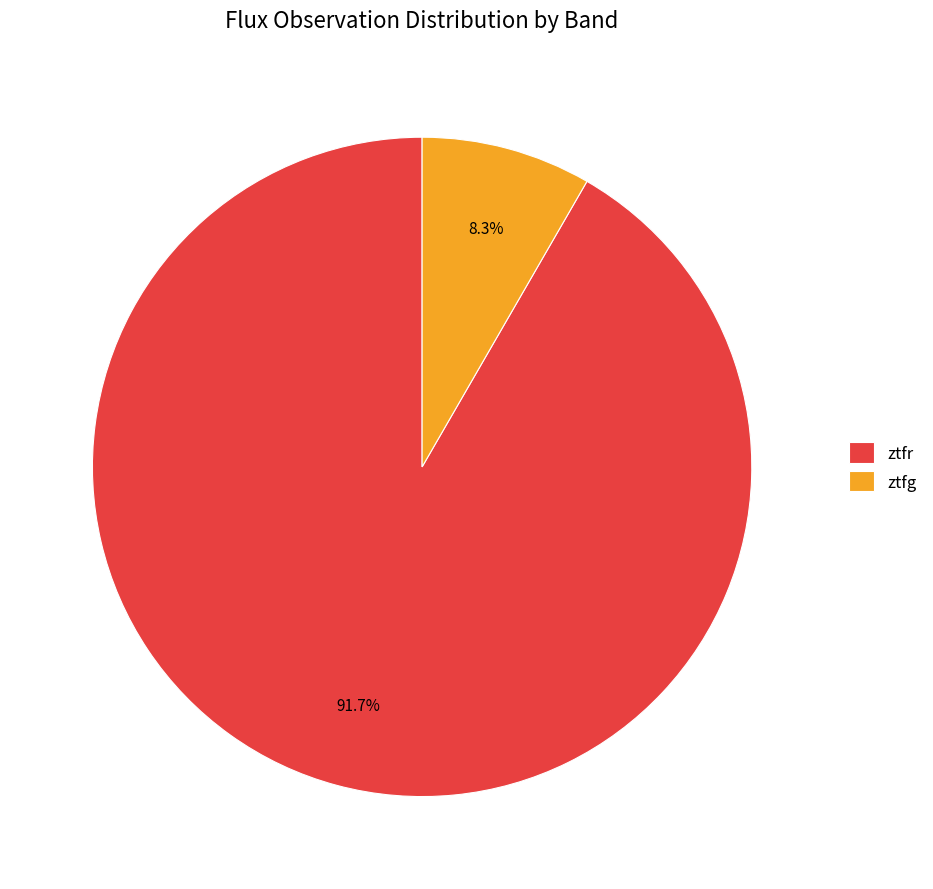

Which slice represents more than half of the pie?

ztfr